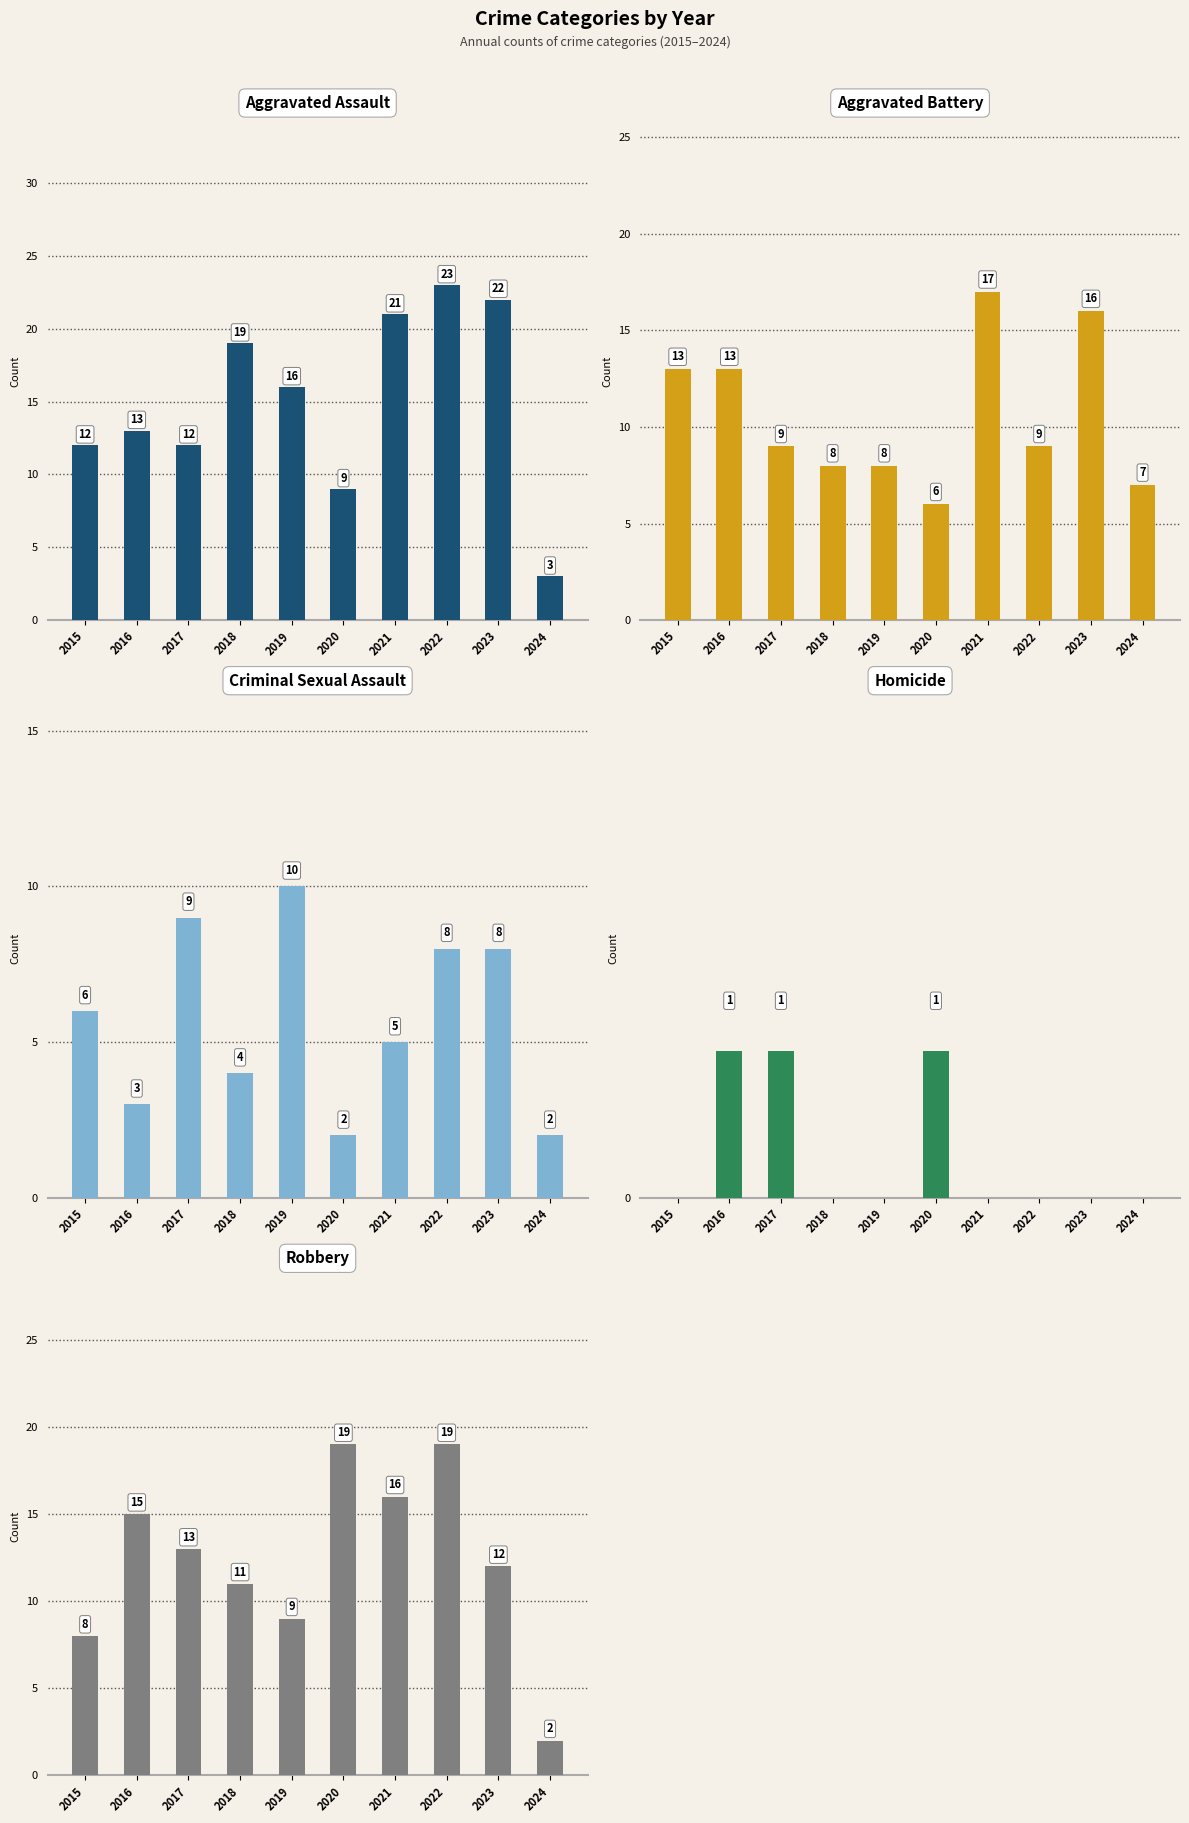

What is the difference between the maximum and minimum values in the Criminal Sexual Assault series?

8